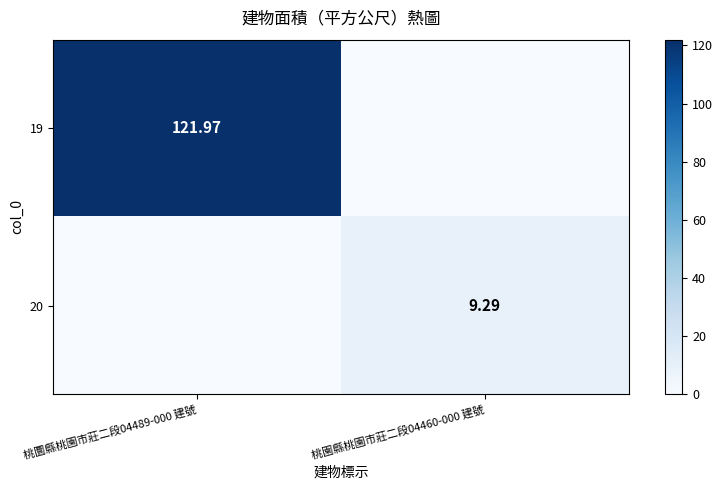

List the series in order of their overall mean, highest first.

19, 20